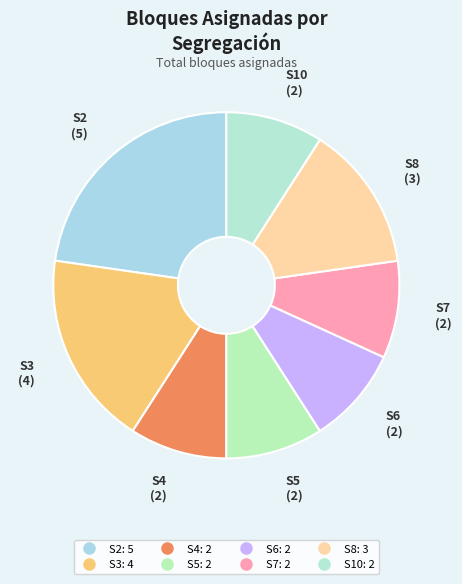

Between S4 and S8, which is larger?

S8